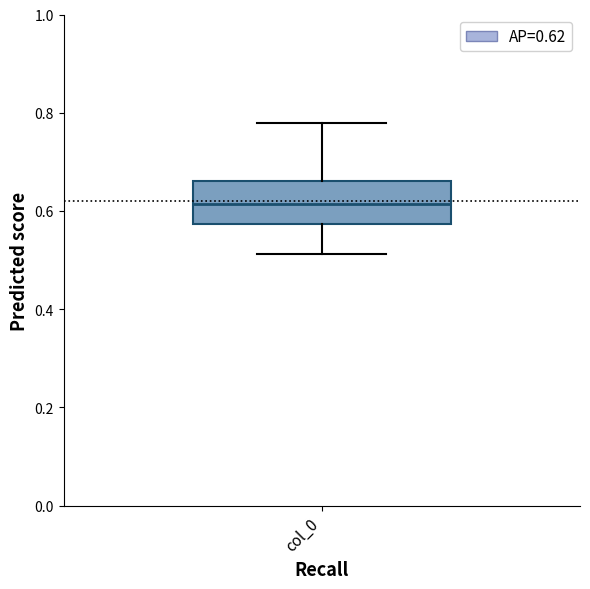

Transcribe this box plot: give where the median line is, the range the box spans, and where the two whiskers end, as read against the y-axis. The values are not printed on the chart, so give them approximately, as read against the axis.

median 0.62, box 0.58 to 0.66, whiskers 0.52 to 0.78